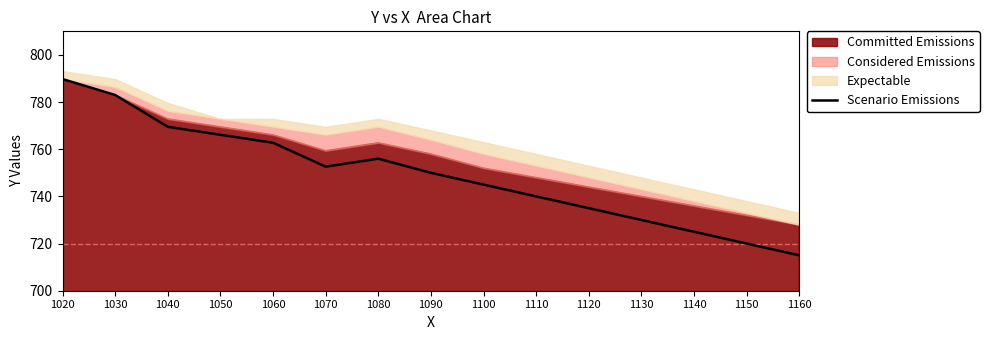

Is it true that the value at 1110 is 740.0?

True